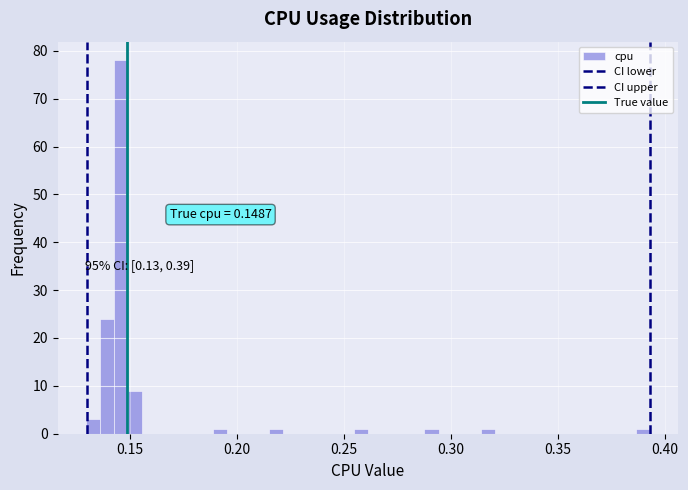

Around what value on the x-axis is the tallest bar? Give the approximate position of its centre, as read against the axis.

0.145